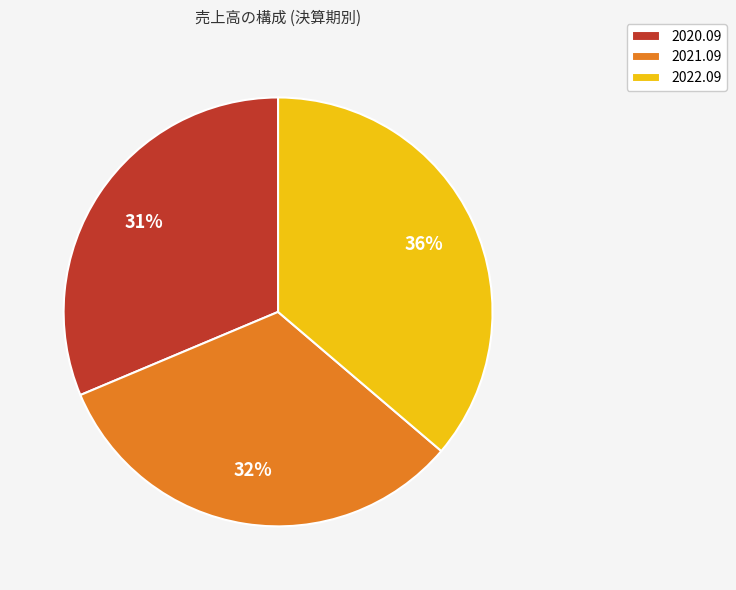

Which slice is the smallest?

2020.09